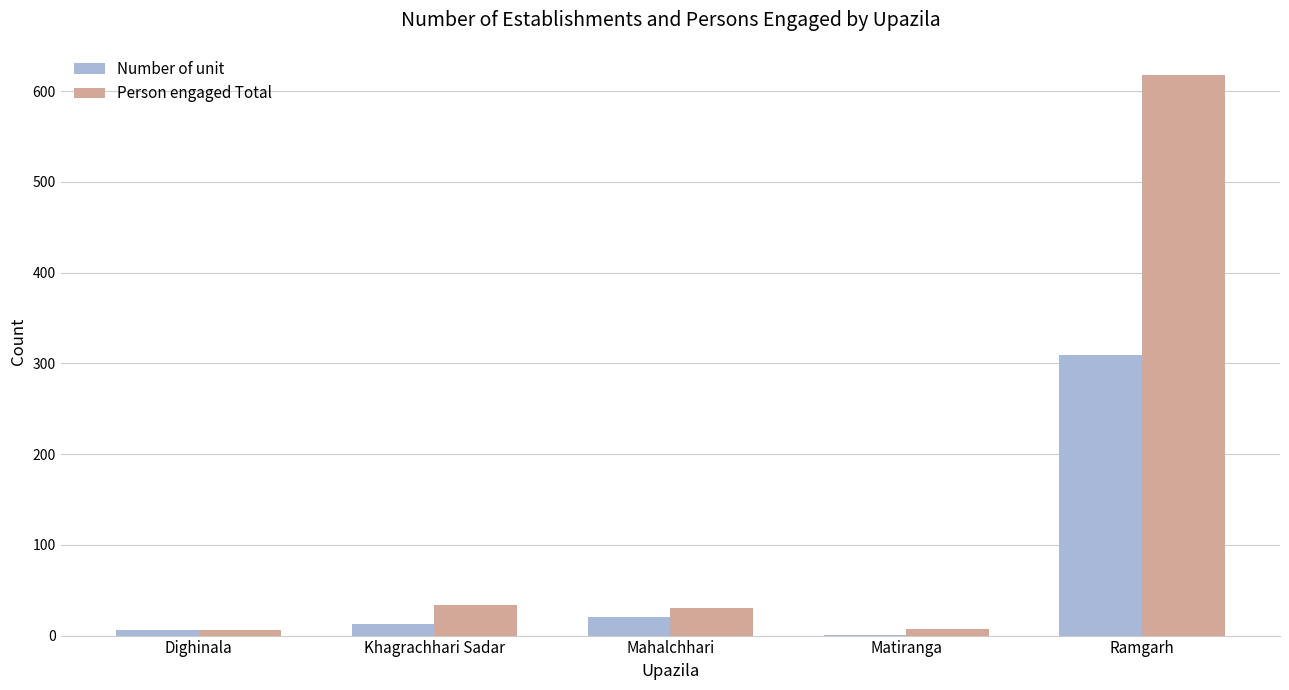

How many categories are shown in the chart?

5